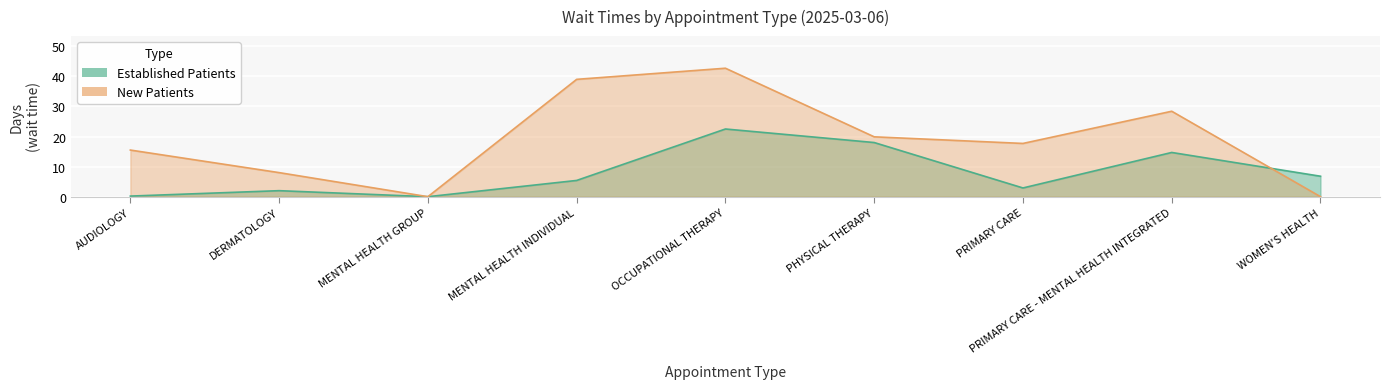

Reading right to left, list all the values displayed in this chart.

EstablishedPatients: 6.8	14.7	2.9	18.0	22.5	5.4	0.0	2.0	0.2
NewPatients: 0.0	28.4	17.7	19.9	42.7	39.0	0.0	8.0	15.5